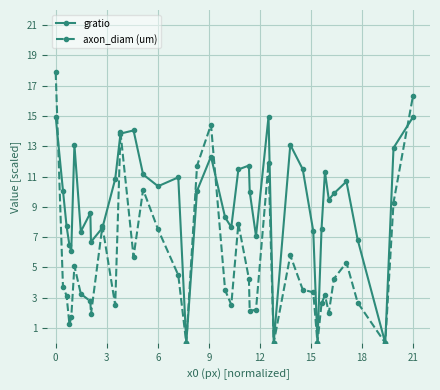

Which series has the widest spread of values?

axon_diam (um)